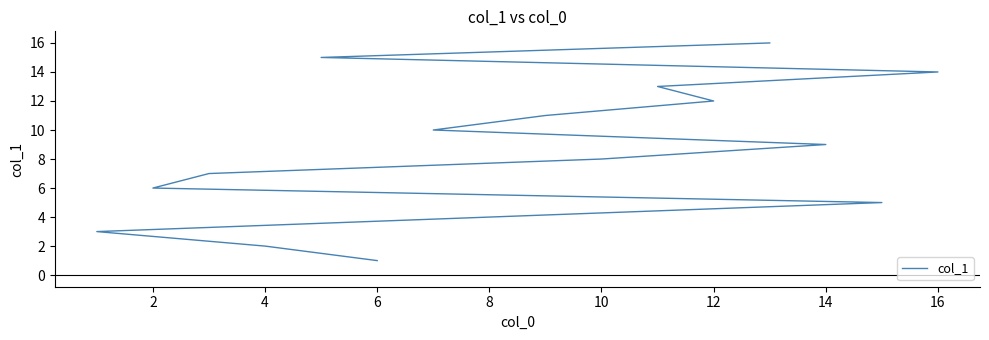

What is the maximum value shown in the chart?

16